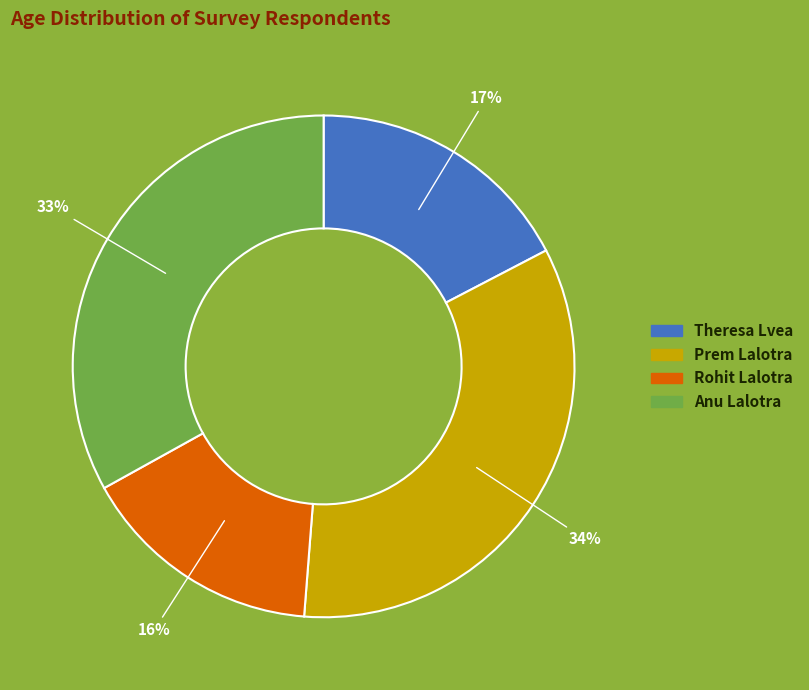

To the nearest percent, what is the difference between the largest and smallest slice percentages?

18%